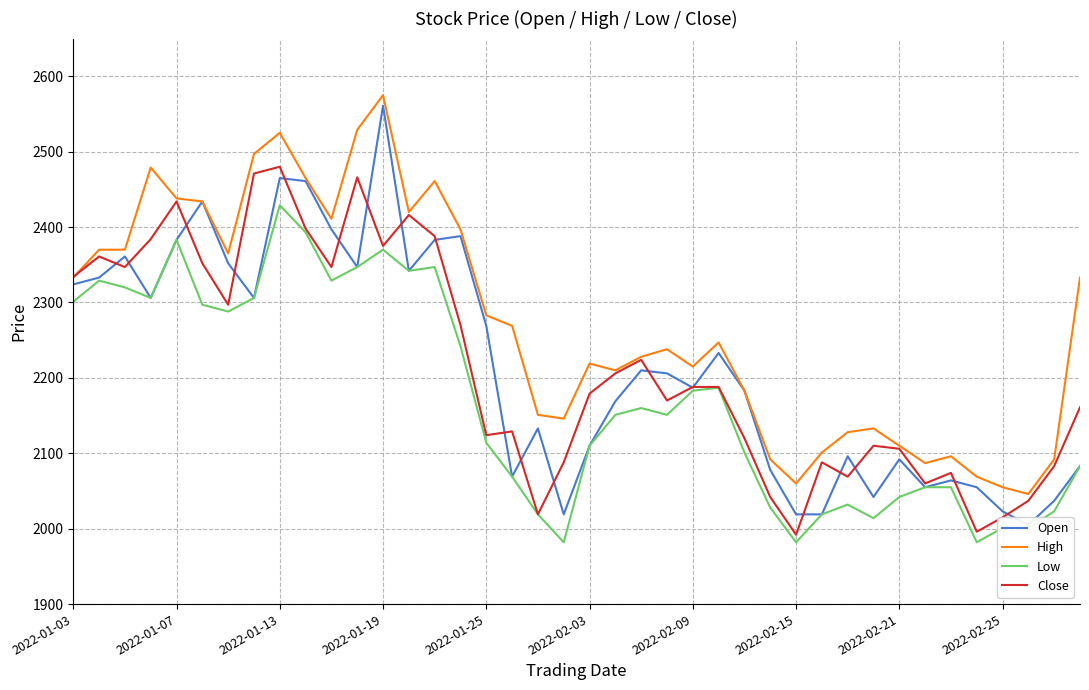

What is the value of the Low point at the 35th from the left?

2055